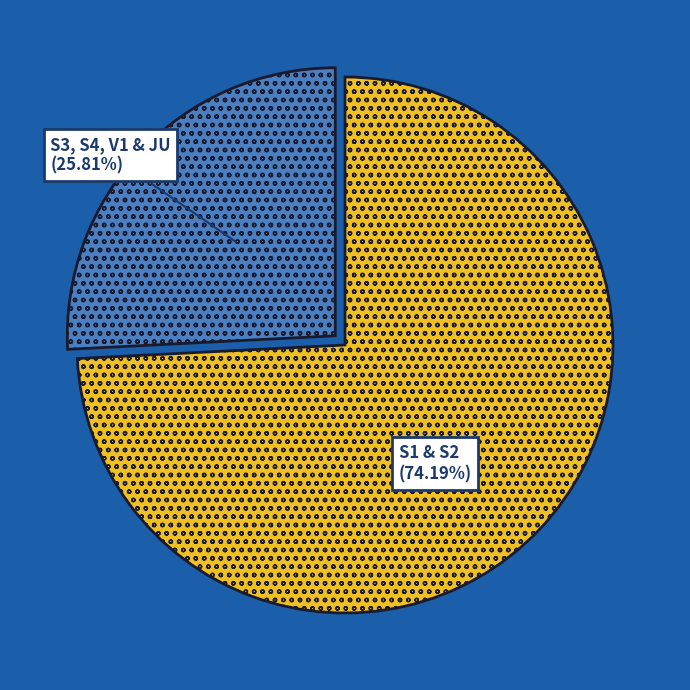

Is there a majority slice in this chart?

Yes